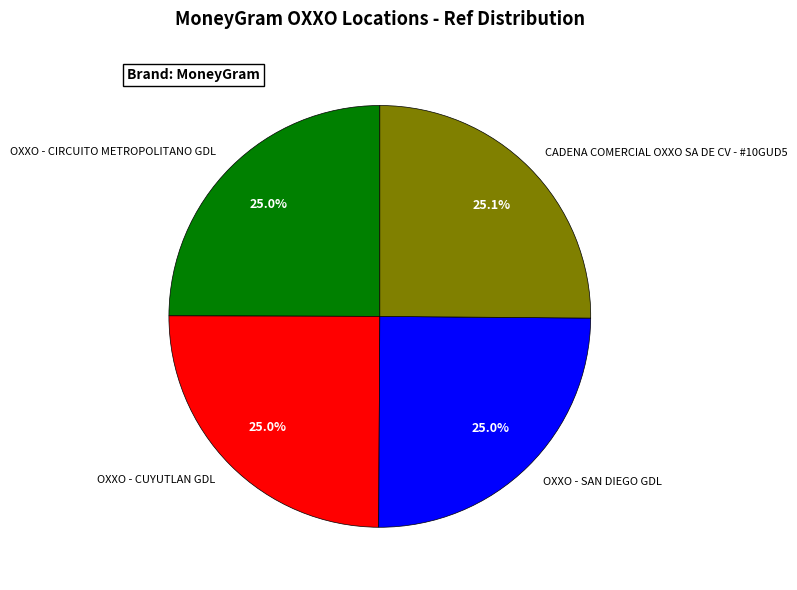

What is the ratio of the value at OXXO - CIRCUITO METROPOLITANO GDL to the value at OXXO - SAN DIEGO GDL?

1.0